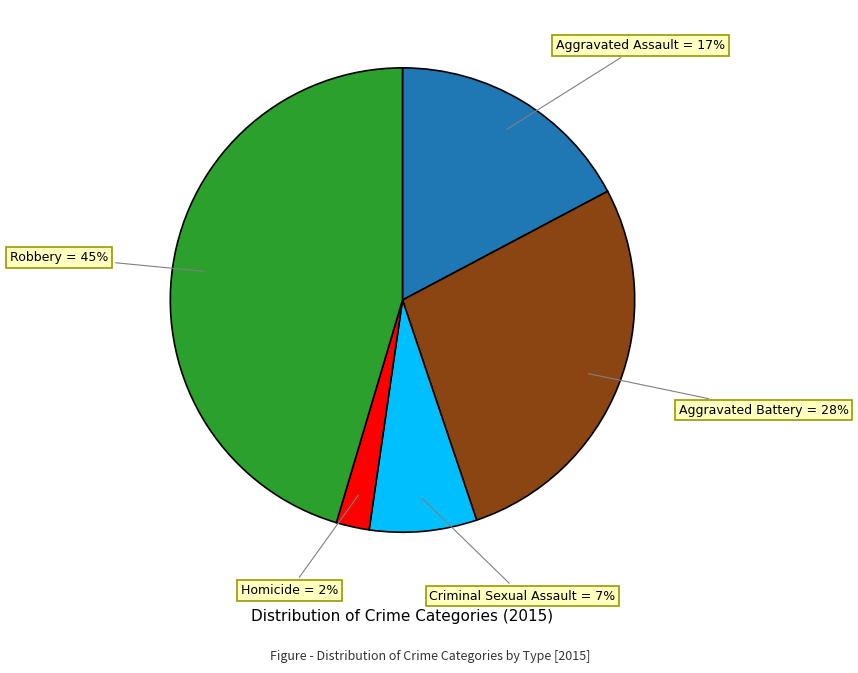

Which category has the biggest portion of the pie?

Robbery